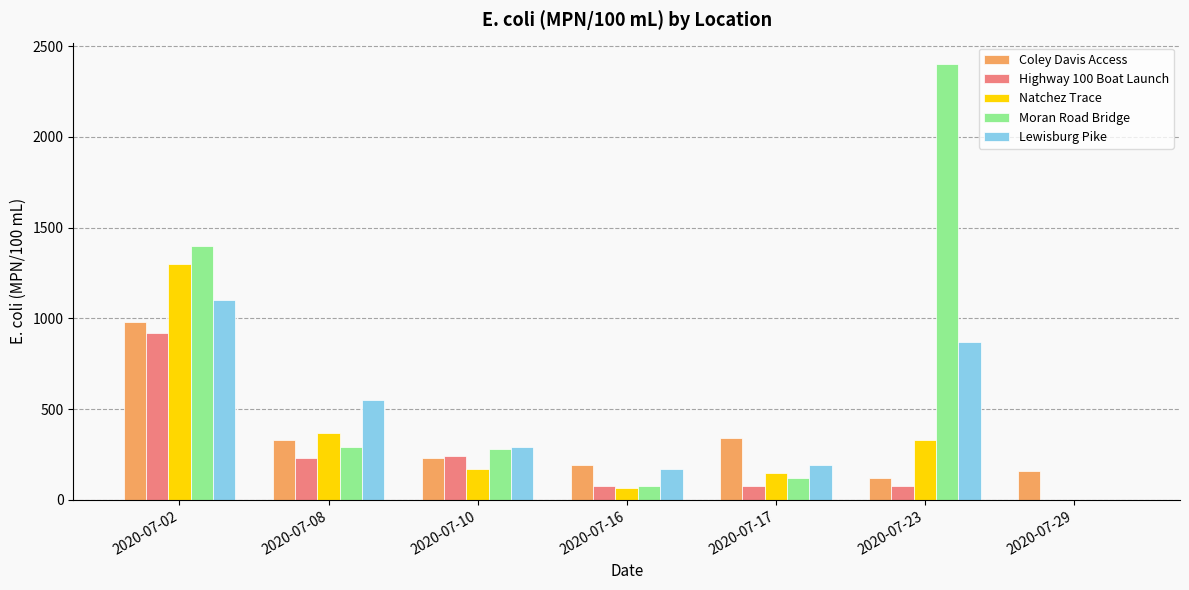

What is the sum of all Natchez Trace values?

2389